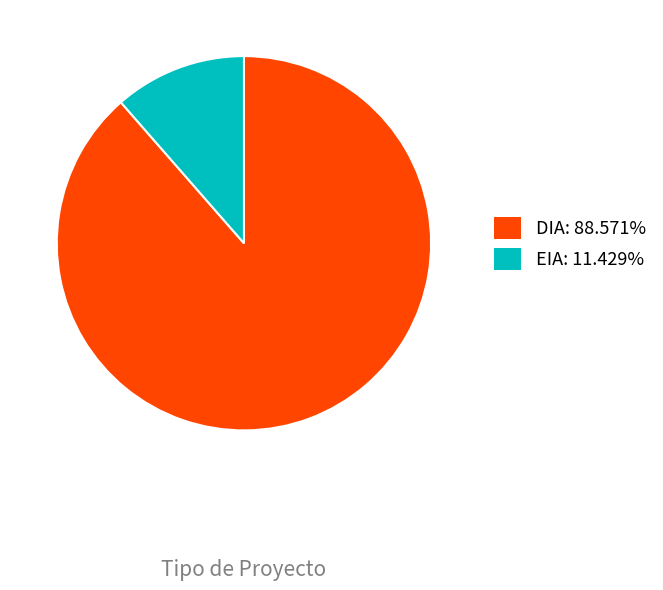

Count the number of slices in the pie.

2